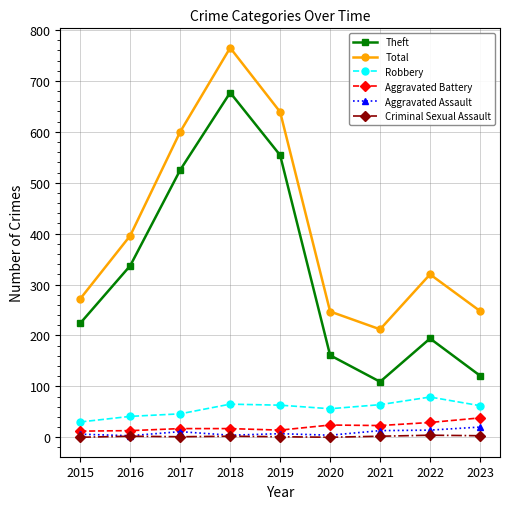

The value of Robbery at 2018 is 65. True or false?

True